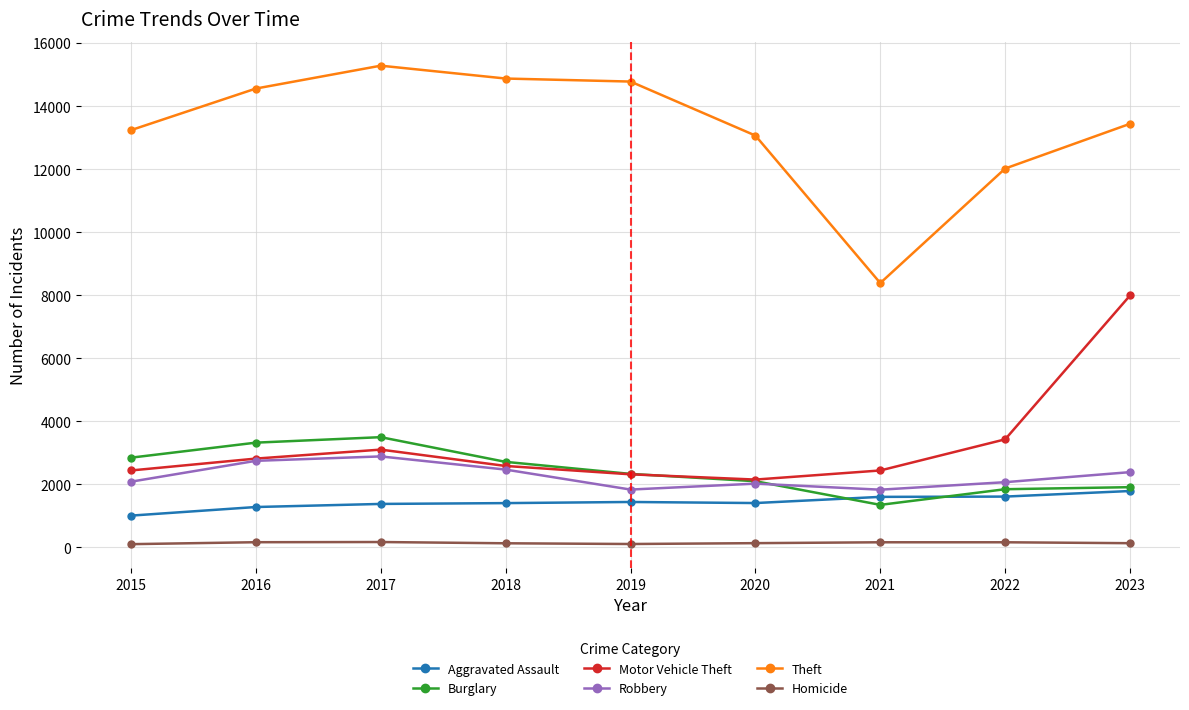

At which label is Motor Vehicle Theft closest to 5068?

2022